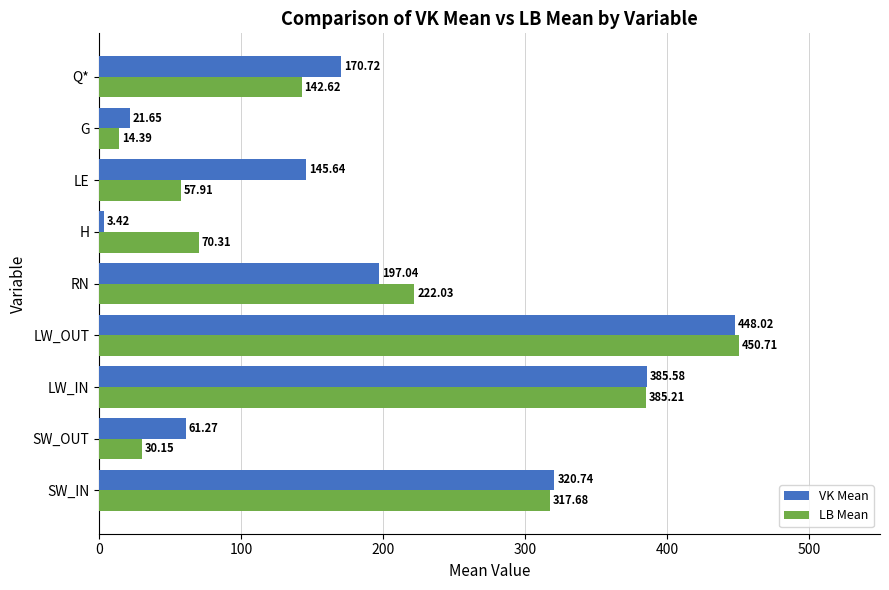

Between LW_IN and H, which series saw the biggest shift?

VK Mean